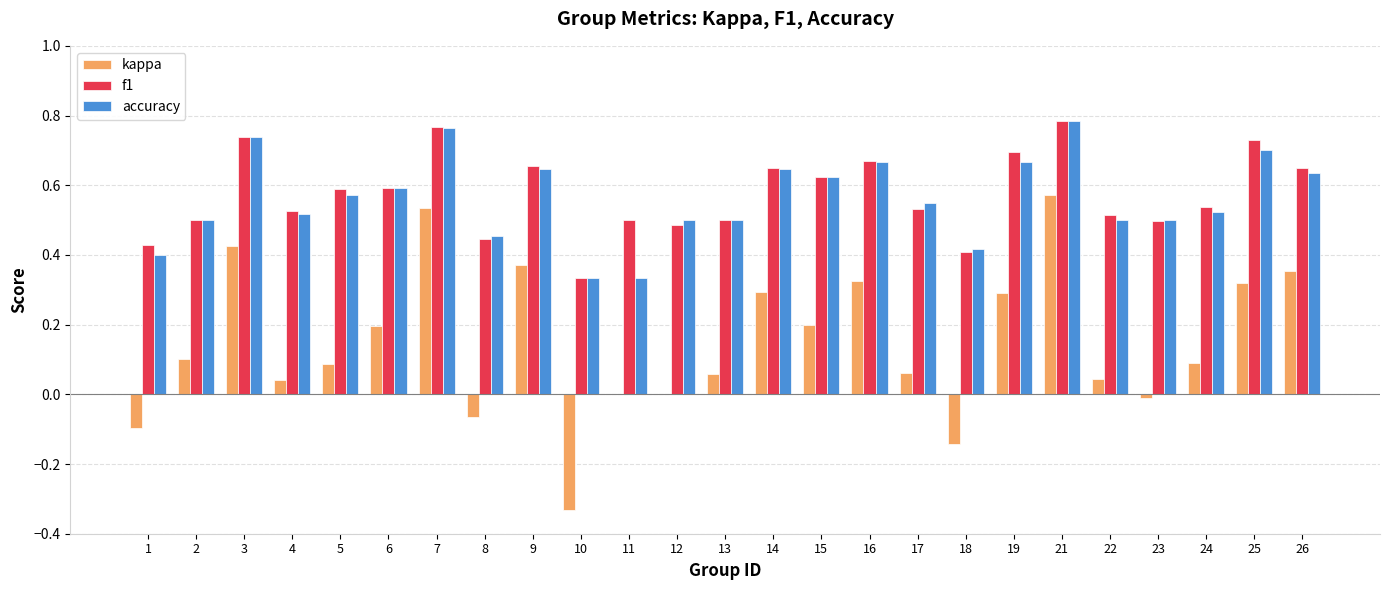

What is the sum of the f1 values at 2 and 7?

1.3